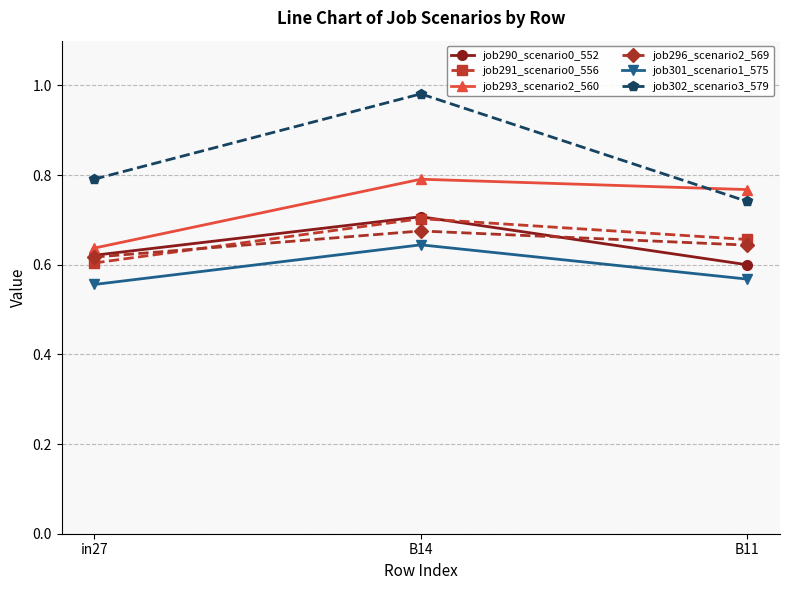

Between B14 and B11, which series saw the biggest shift?

job302_scenario3_579